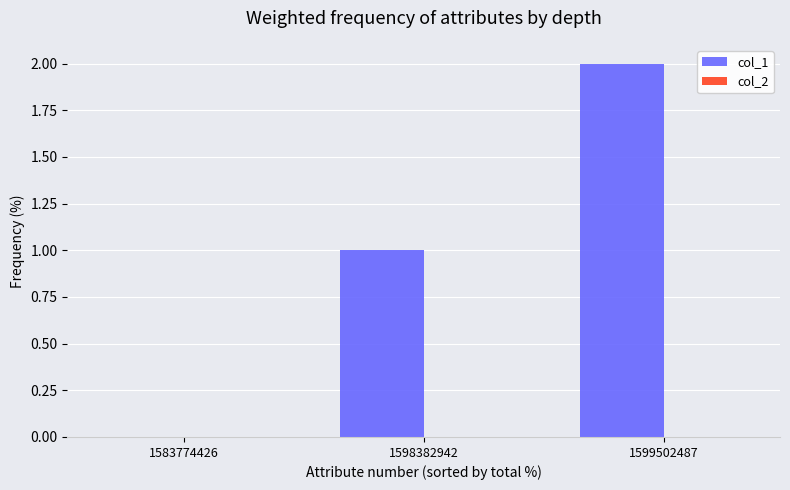

Are the bars horizontal?

No